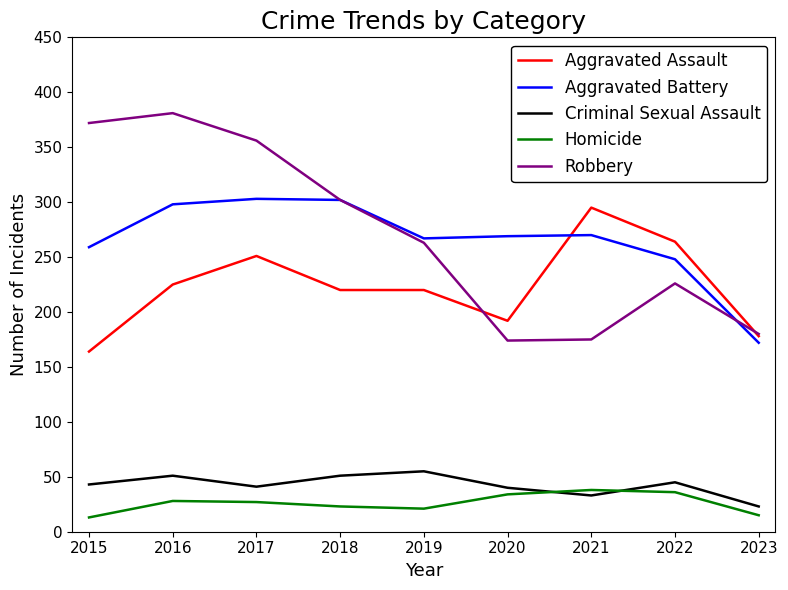

True or false: Criminal Sexual Assault has a value of 45 at 2022.

True